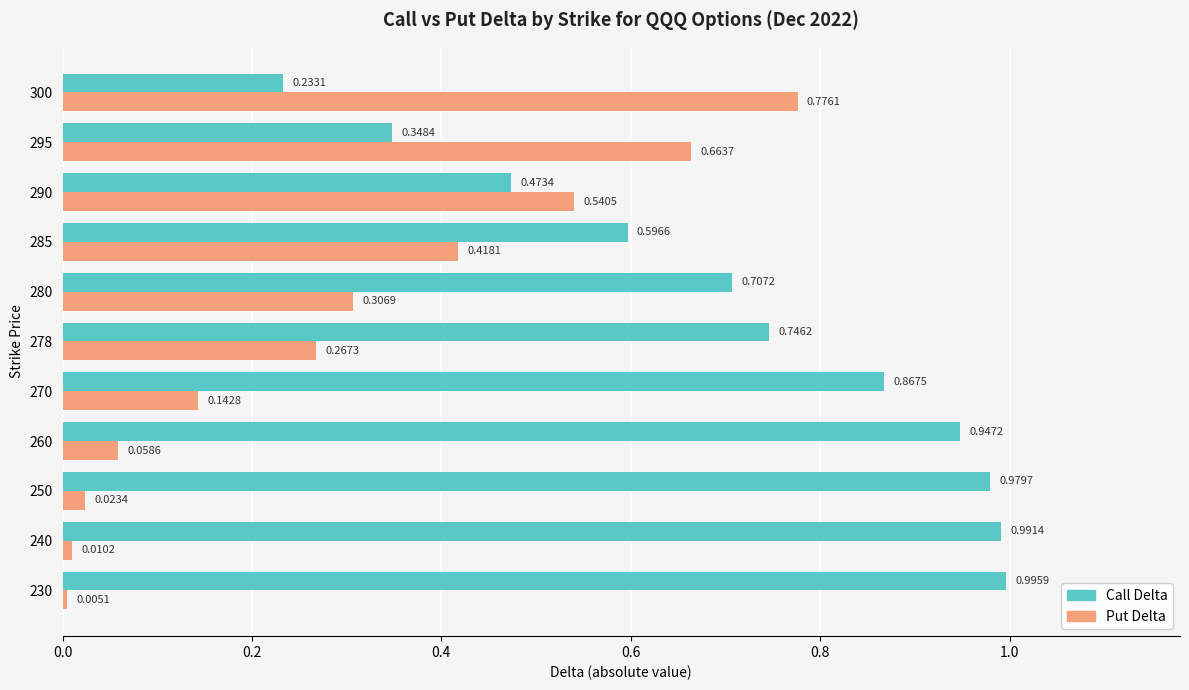

Rank the series by their average value, from lowest to highest.

Put Delta, Call Delta